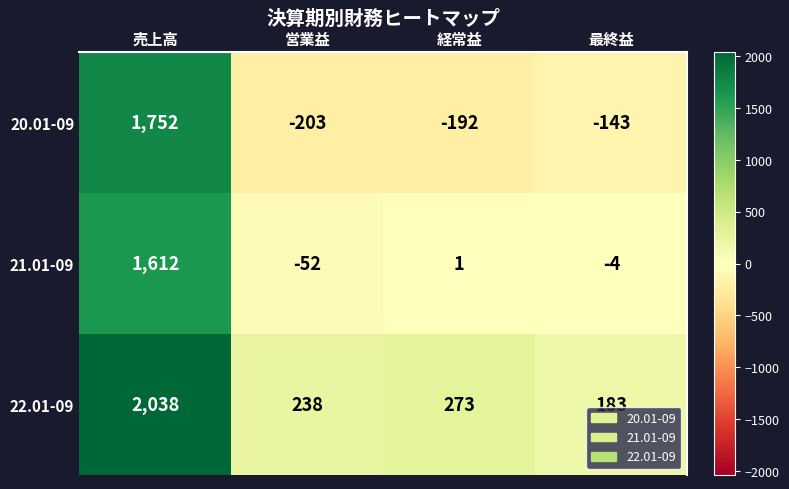

Count the number of data series in this chart.

3